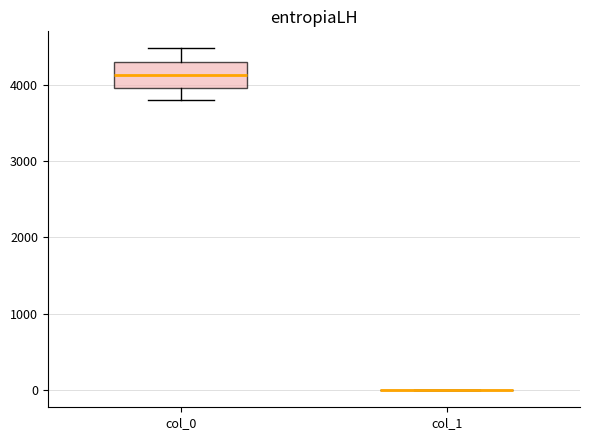

Reading left to right, read every box against the y-axis: the position of its median line, the range the box covers, and the ends of its whiskers. The values are not printed on the chart, so give them approximately, as read against the axis.

col_0: median 4100, box 4000 to 4300, whiskers 3800 to 4500
col_1: box collapsed to a line at 0, whiskers 0 to 0